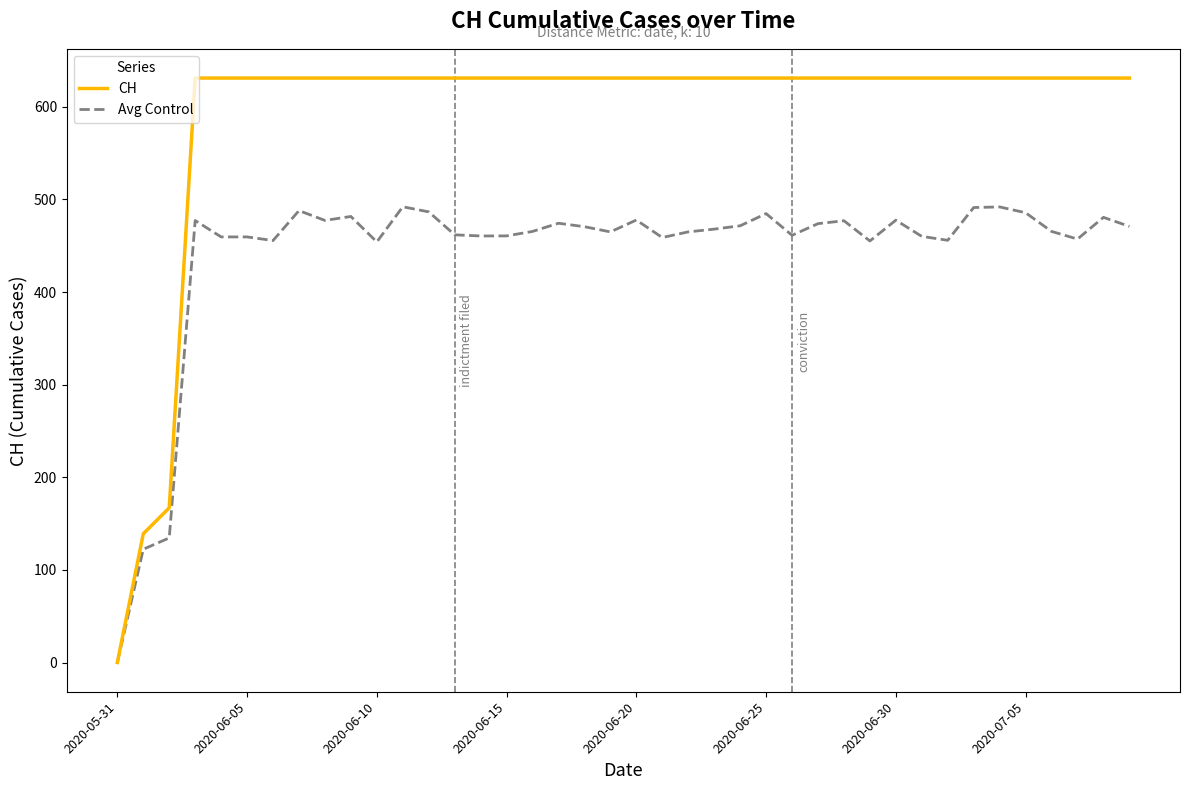

Which series has the largest range (max minus min)?

CH